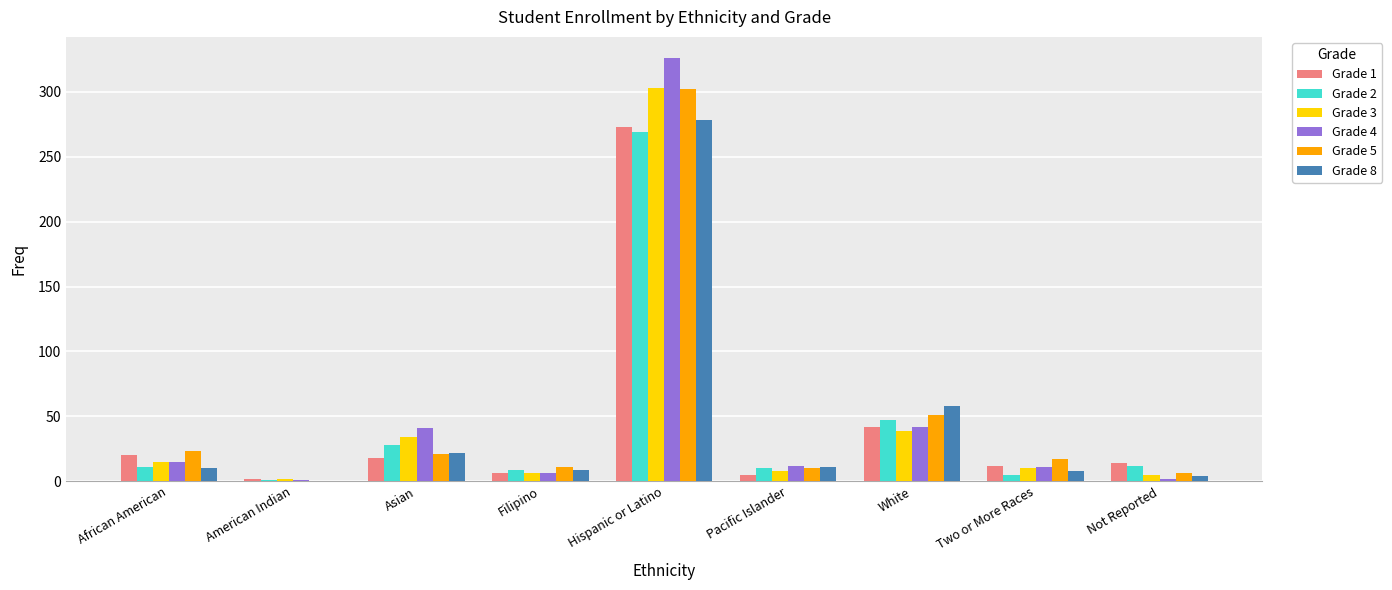

Which series has the widest spread of values?

Grade 4